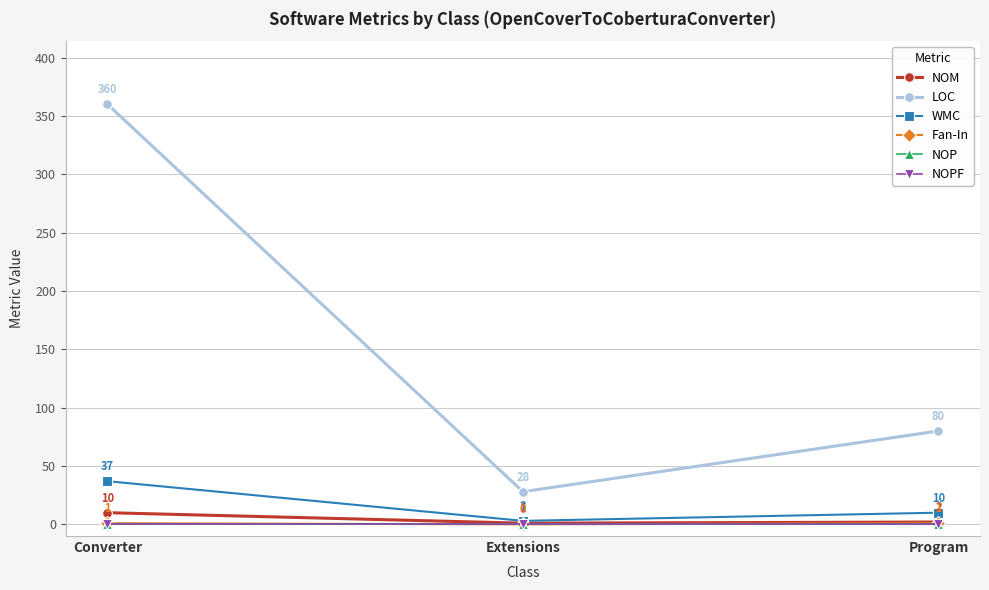

Does the chart have visible grid lines?

Yes